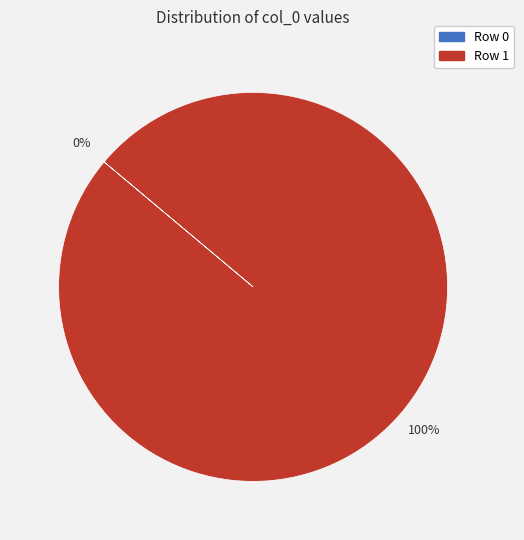

To the nearest percent, what portion does Row 1 represent?

100%